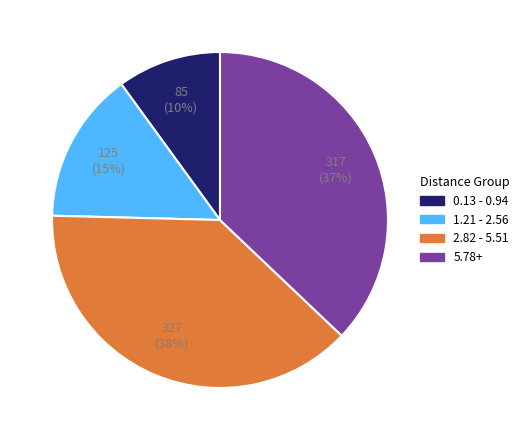

To the nearest percent, what is the difference between the largest and smallest slice percentages?

28%